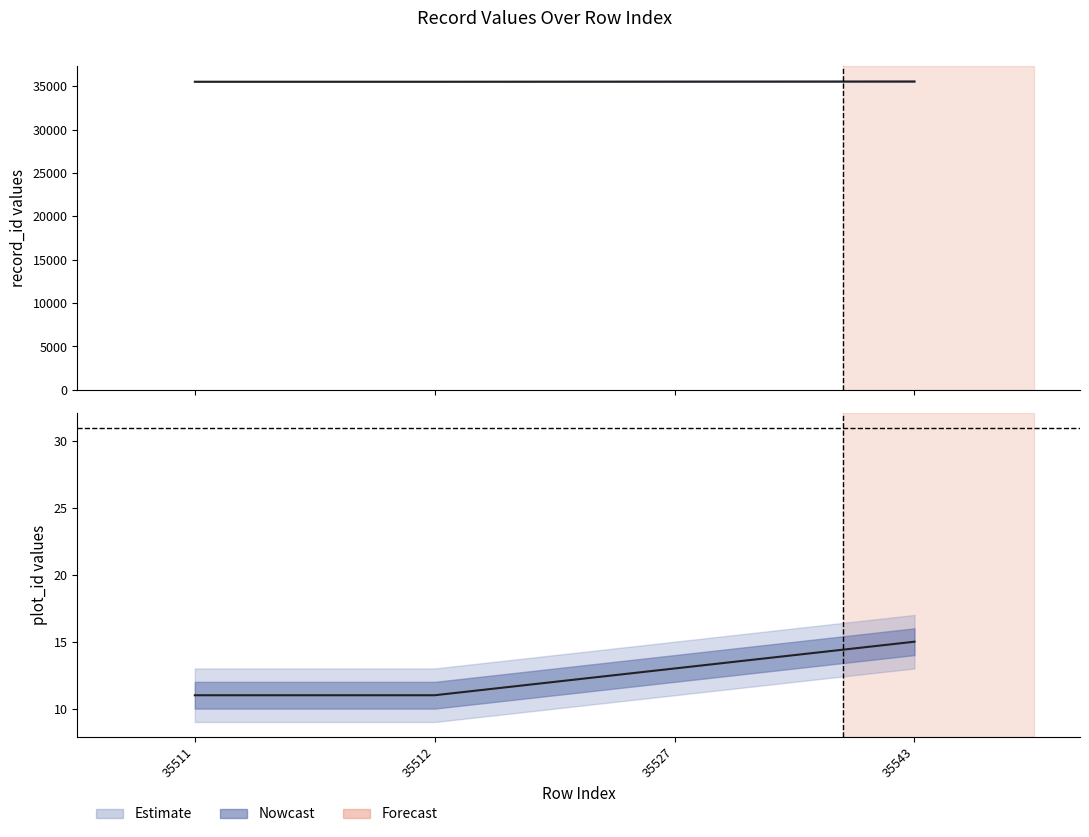

Reading right to left, extract all data points from this chart.

record_id: 35543=35544	35527=35528	35512=35513	35511=35512
plot_id: 35543=15	35527=13	35512=11	35511=11